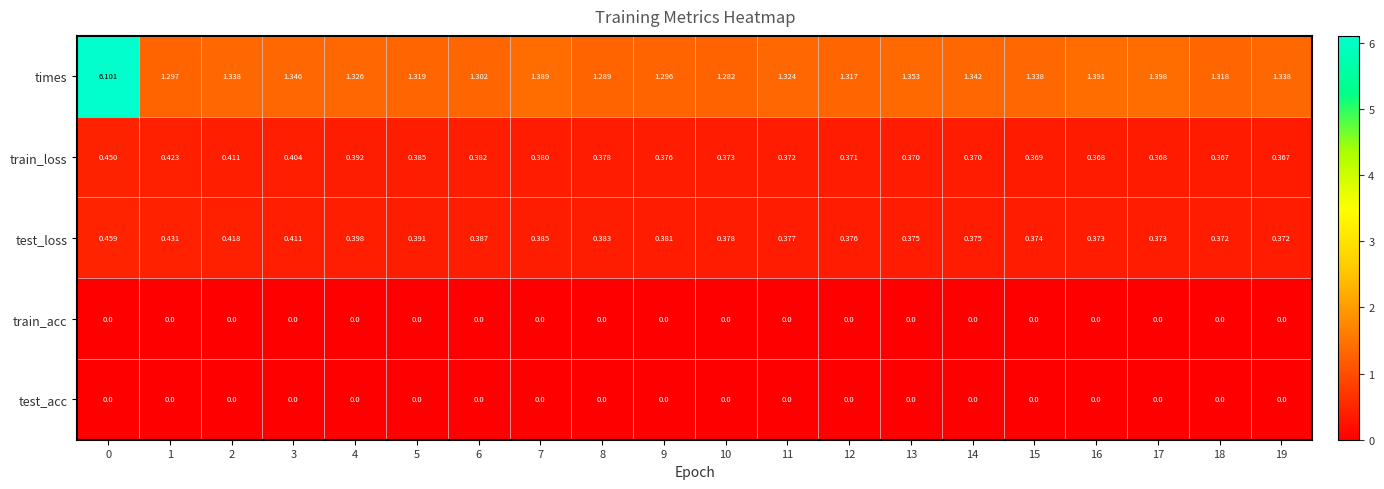

Is the value of train_loss at 6 greater than the value of train_acc at 16?

Yes